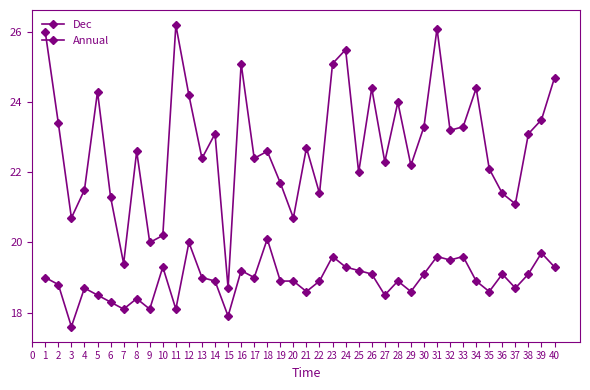

The Annual series shows 6.3 at 3. True or false?

False